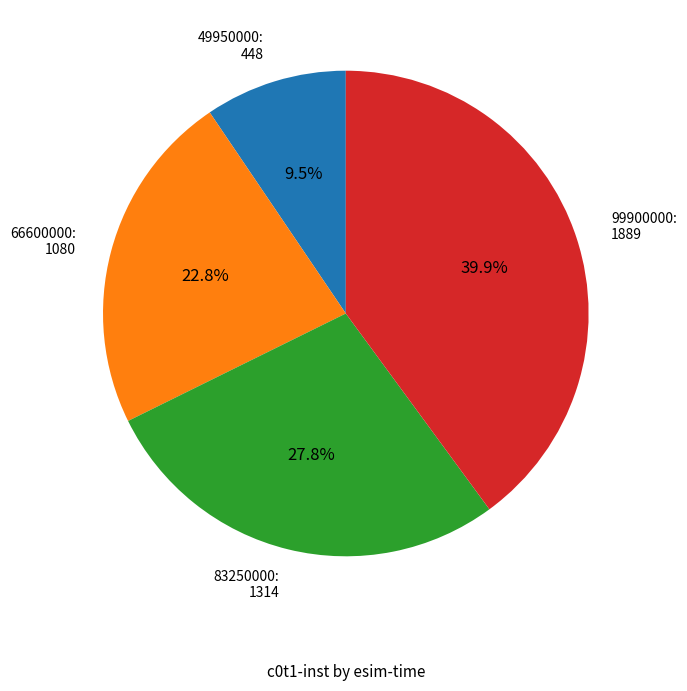

Which slice is the smallest?

49950000